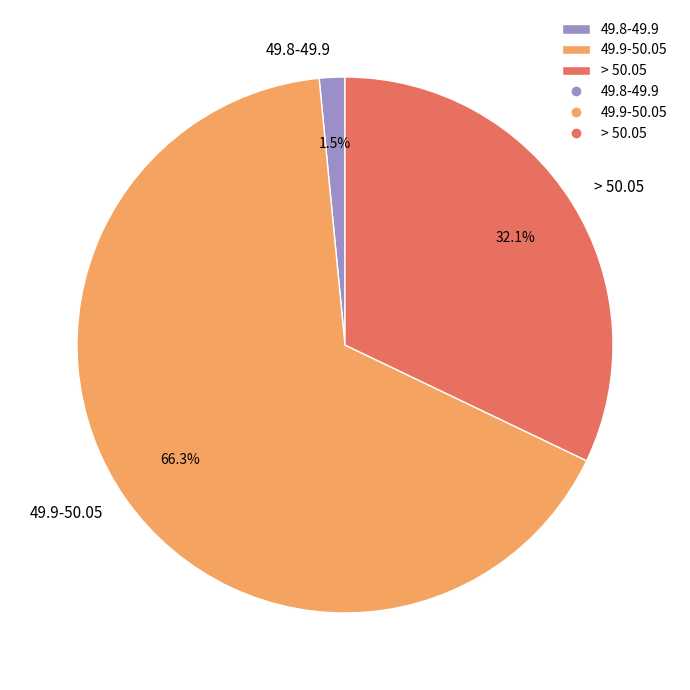

To the nearest percent, what is the average slice percentage?

33%